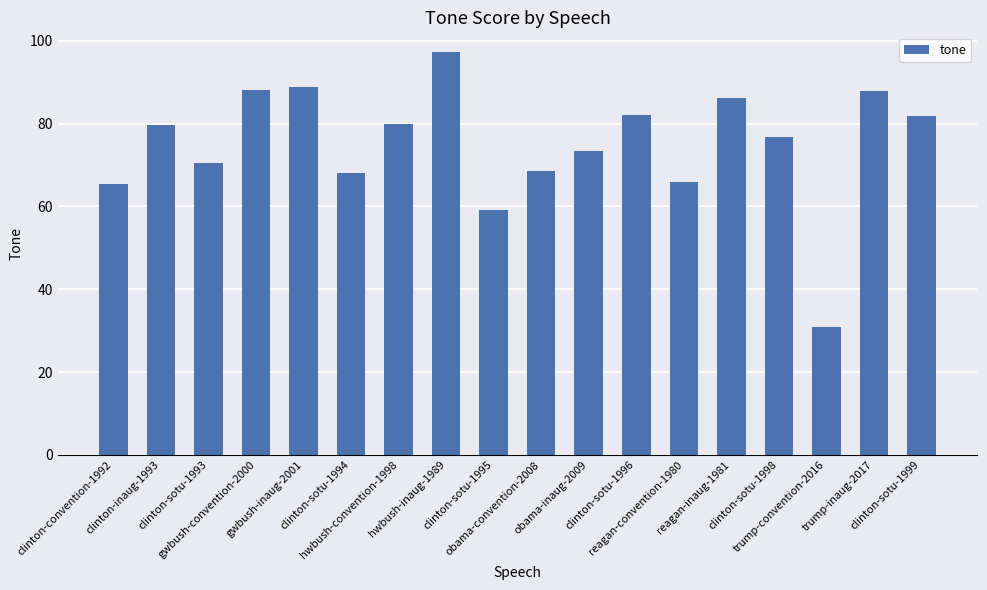

What is the value of the 1st bar from the left?

65.5